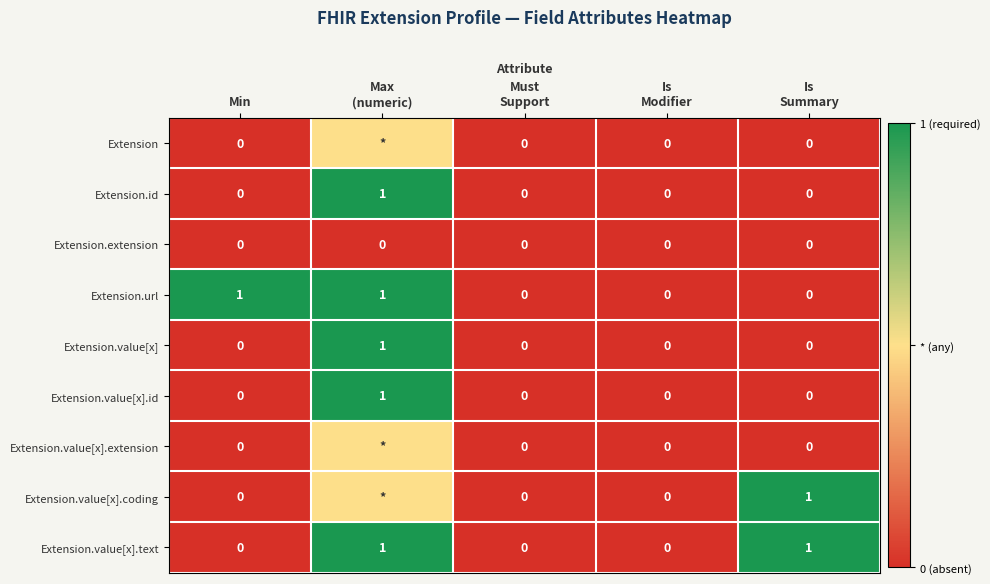

Which category has the highest value across all series?

Max
(numeric)